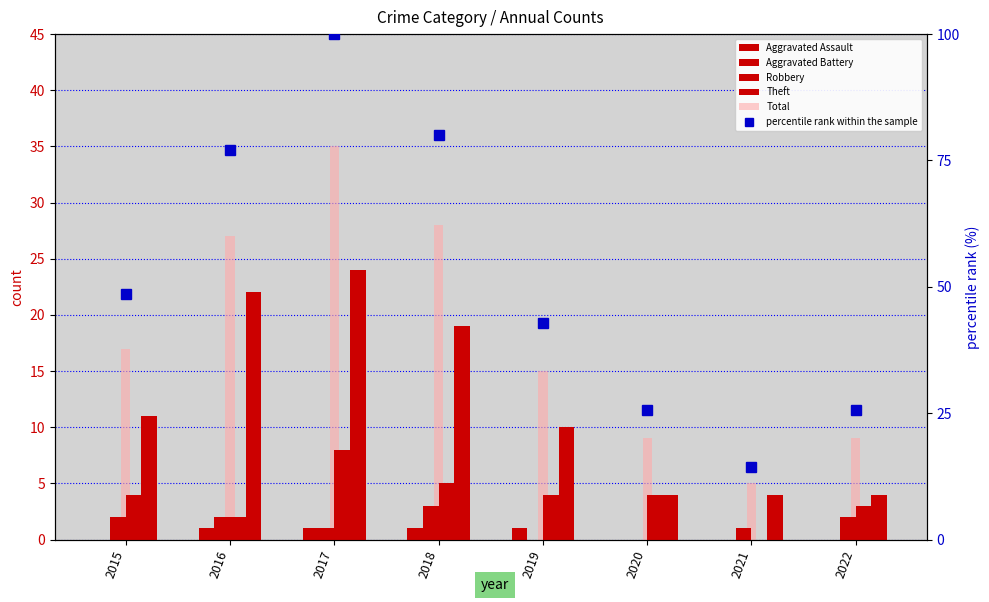

List the labels in order of Aggravated Battery value, largest first.

2018, 2015, 2016, 2022, 2017, 2021, 2019, 2020